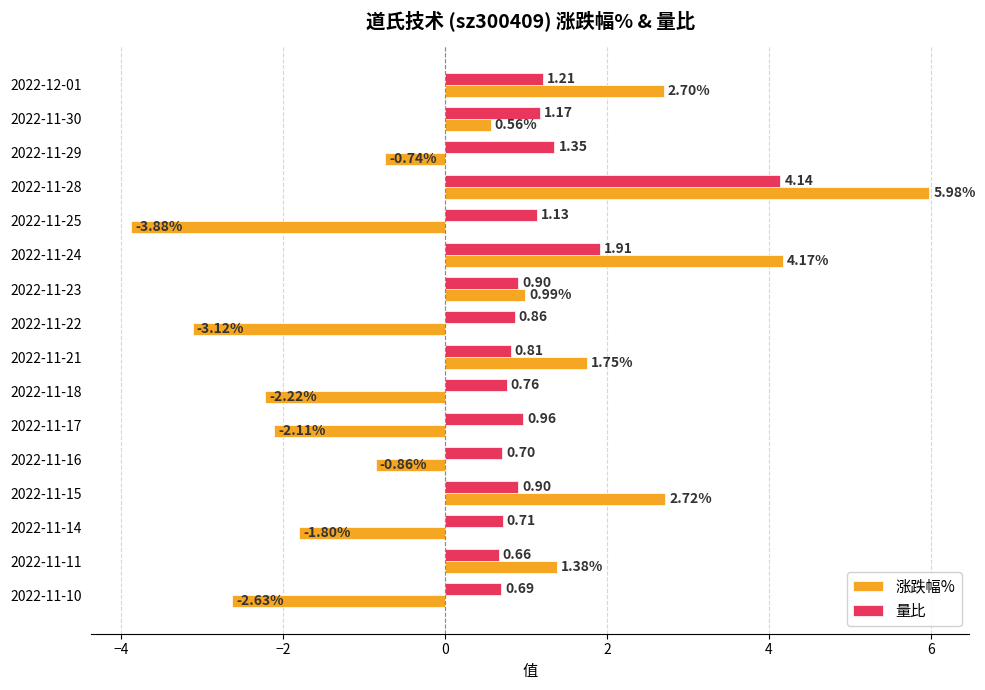

What is the average value of the 涨跌幅% series?

0.2